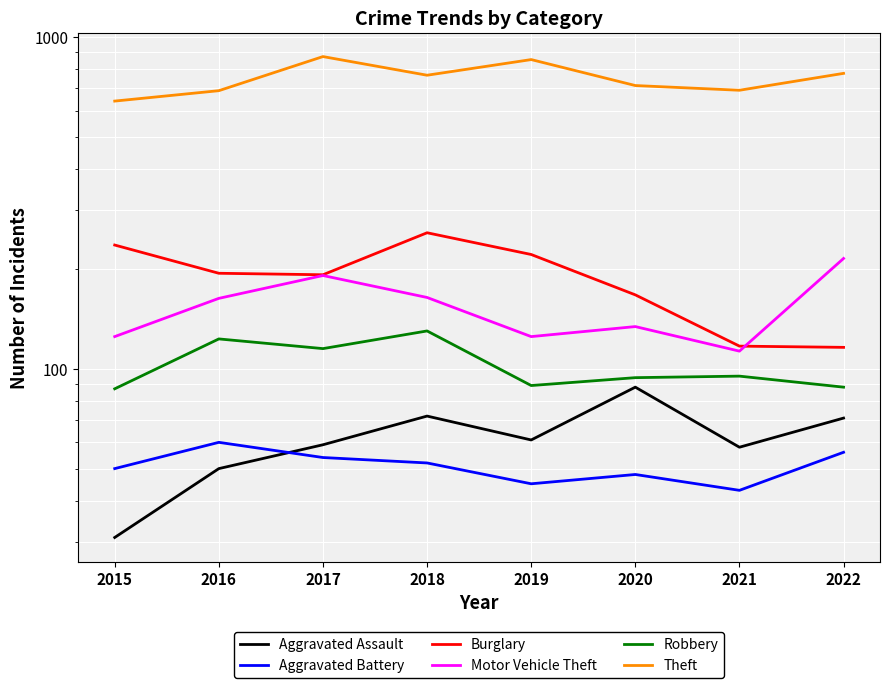

Is it true that Theft equals 714 at 2020?

True